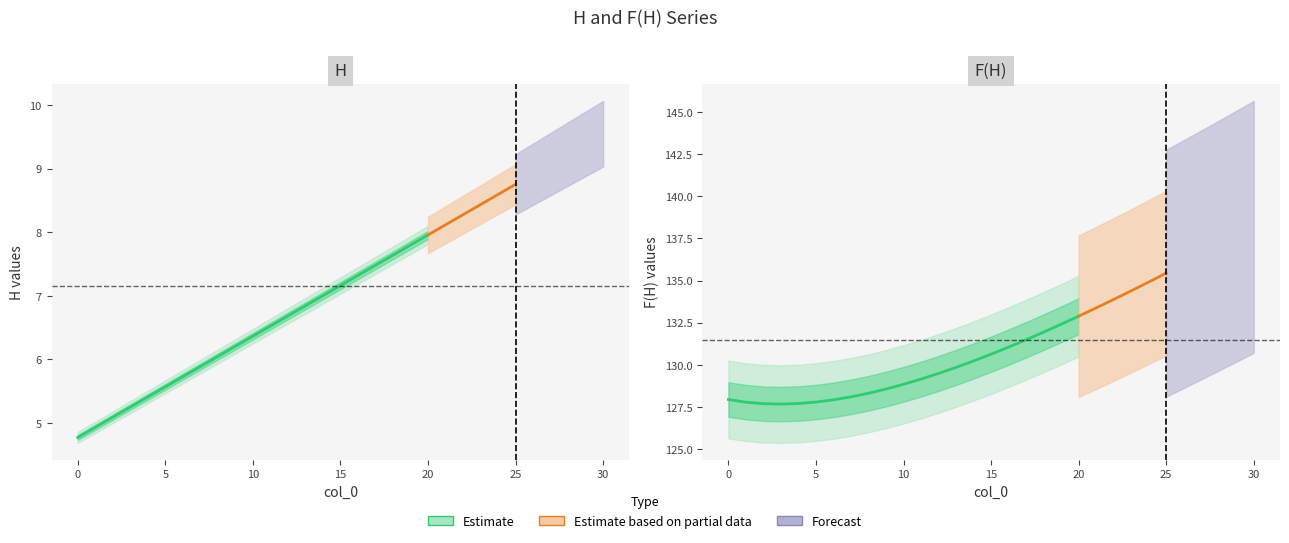

What is the difference between the H values at 18 and 22?

0.6